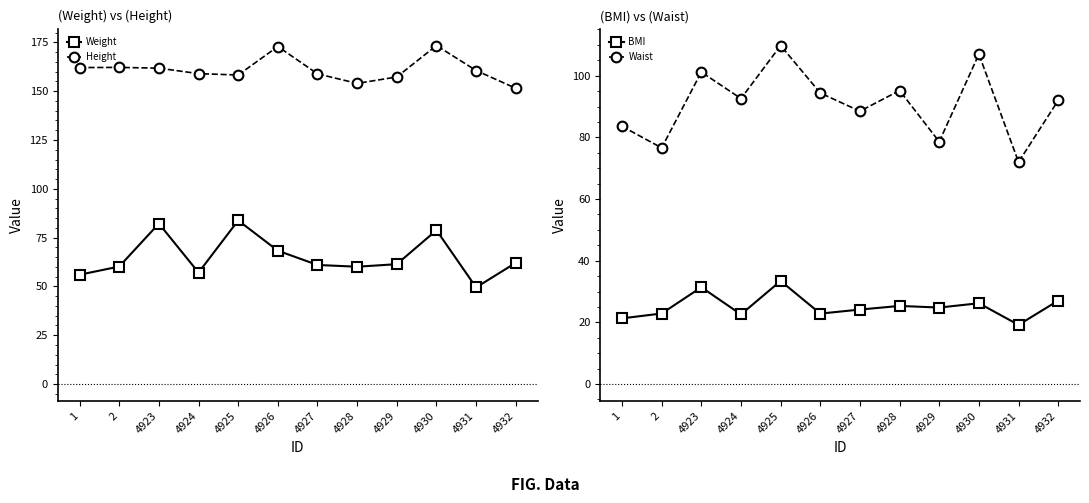

Is this an area chart (filled region under the line)?

No